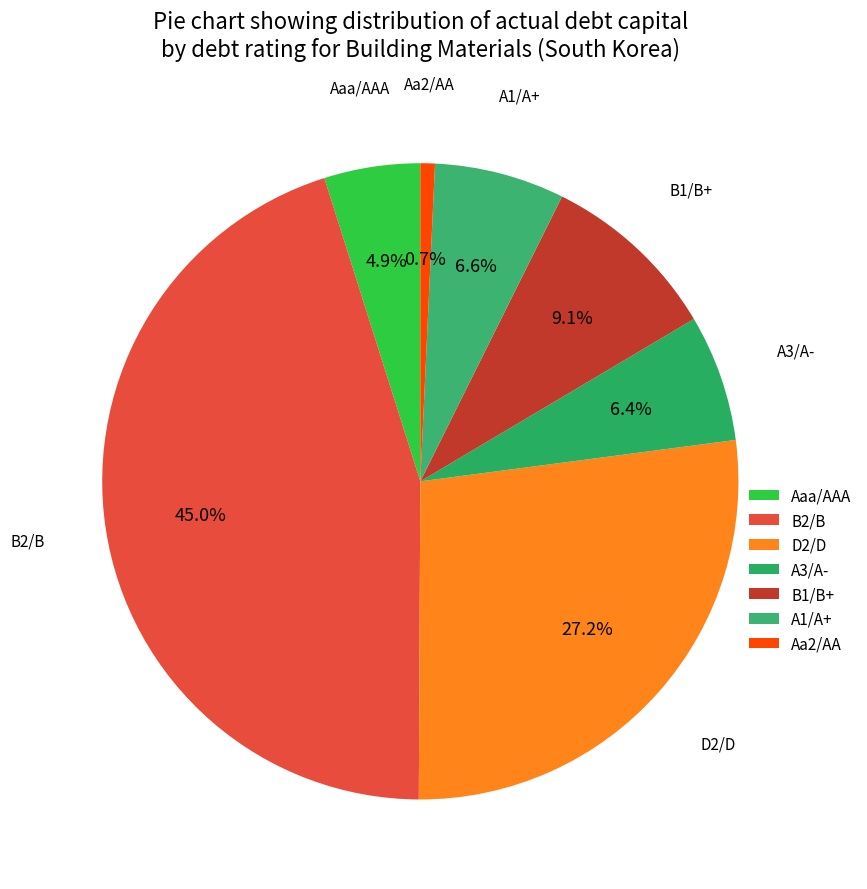

Which has a higher value, A3/A- or Aaa/AAA?

A3/A-